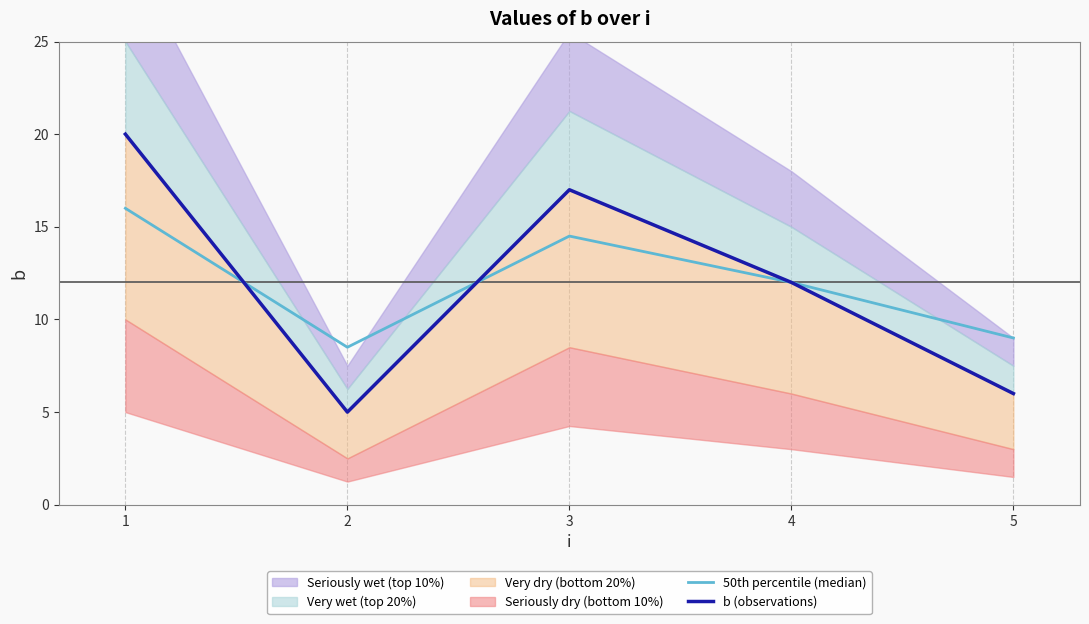

Read the 50th percentile (median) value at 3.

14.5